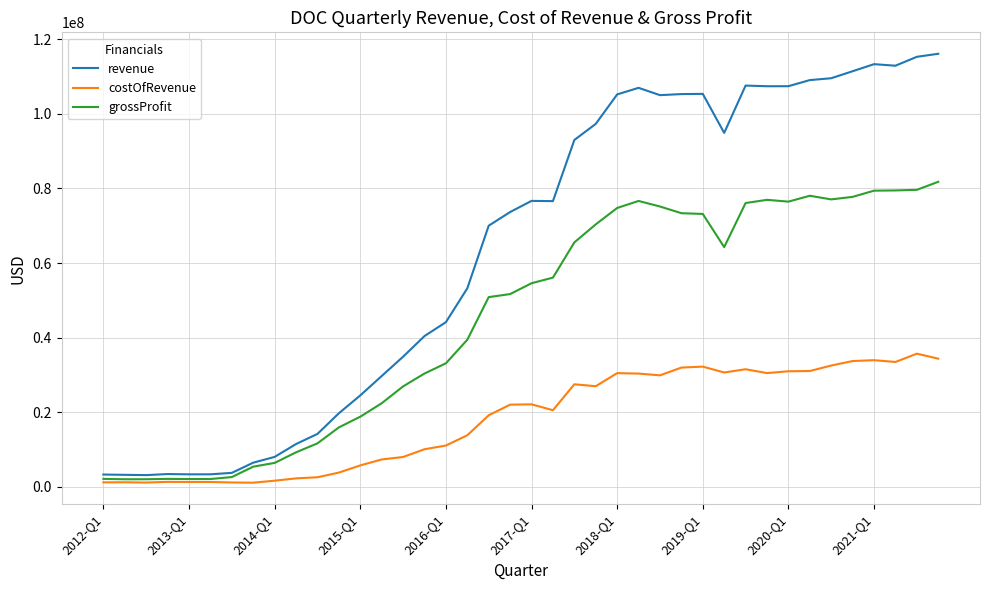

How many lines are shown in the chart?

3